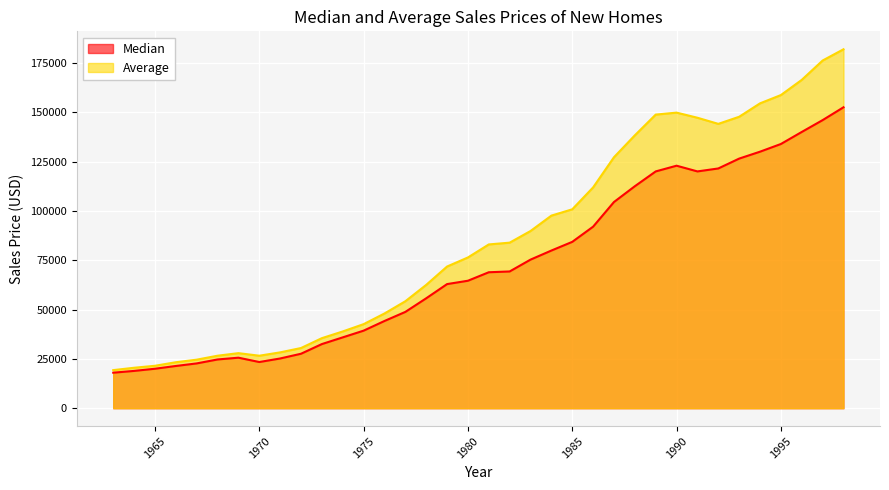

What is the total value across all series at 1967?

47300